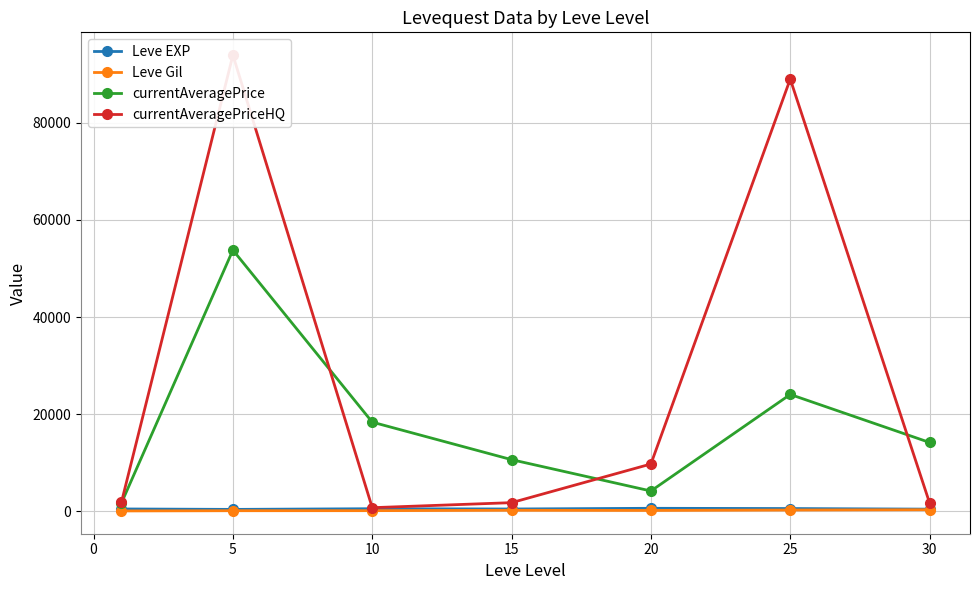

Reading left to right, what are all the values shown in this chart?

Leve EXP: 520.0	428.3	566.7	510.0	653.3	603.3	480.0
Leve Gil: 112.3	159.0	170.7	249.7	214.2	297.3	361.0
currentAveragePrice: 1736.0	53799.7	18389.2	10665.5	4214.8	24087.2	14204.5
currentAveragePriceHQ: 1890.0	93927.7	780.0	1816.0	9772.5	88999.0	1749.0